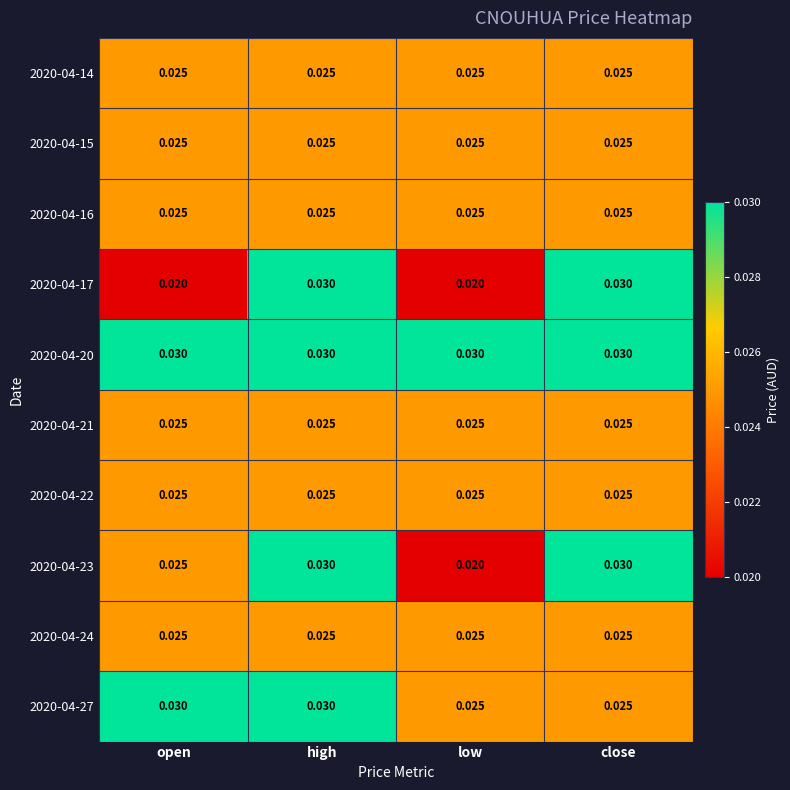

At which category is the sum across all series the highest?

high